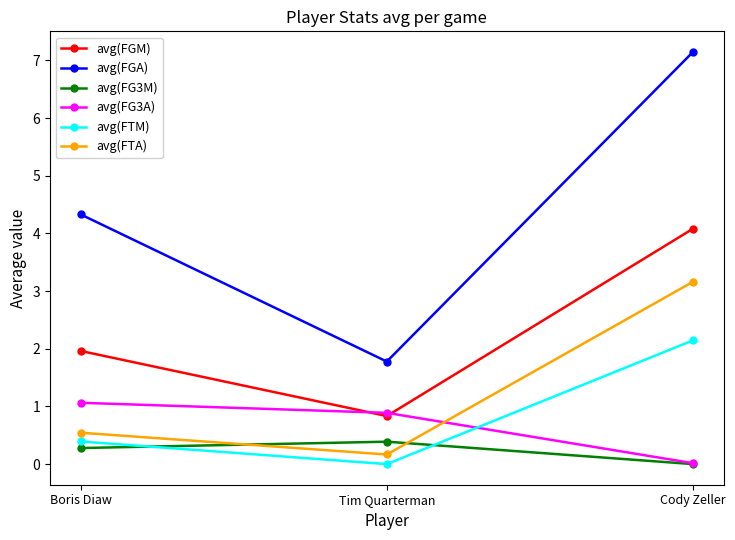

Which series changed the most between Boris Diaw and Tim Quarterman?

avg(FGA)